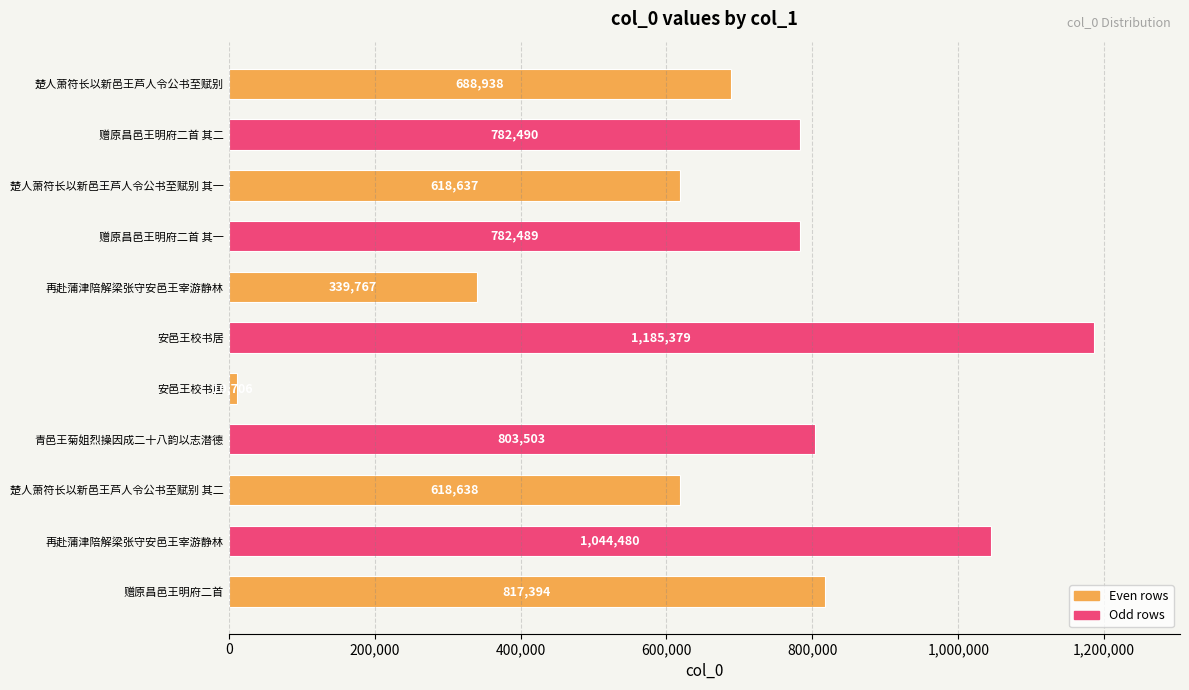

How many distinct data groups are displayed?

1